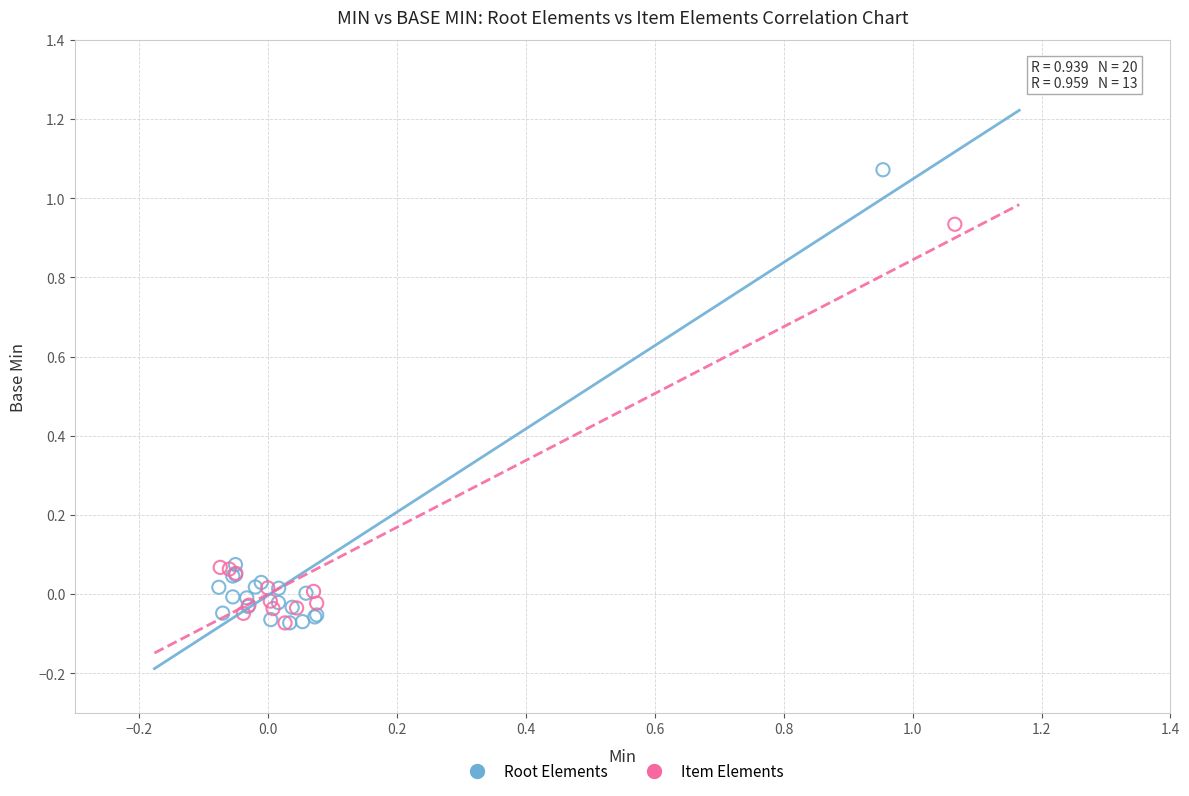

Which series reaches the maximum Y coordinate?

Root Elements